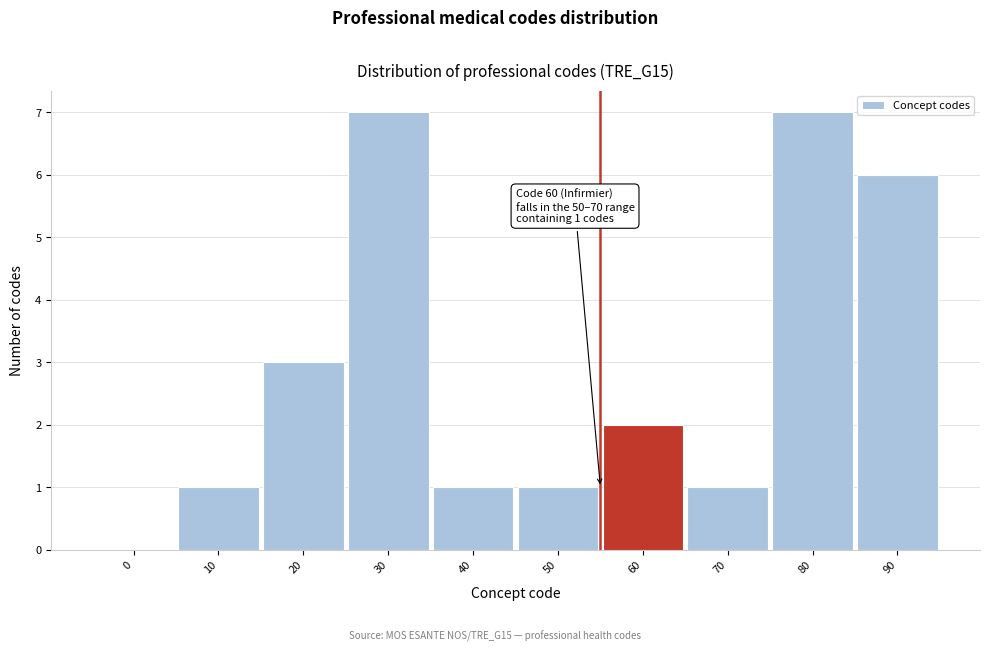

Reading left to right, list all the values displayed in this chart.

0=0	10=1	20=3	30=7	40=1	50=1	60=2	70=1	80=7	90=6